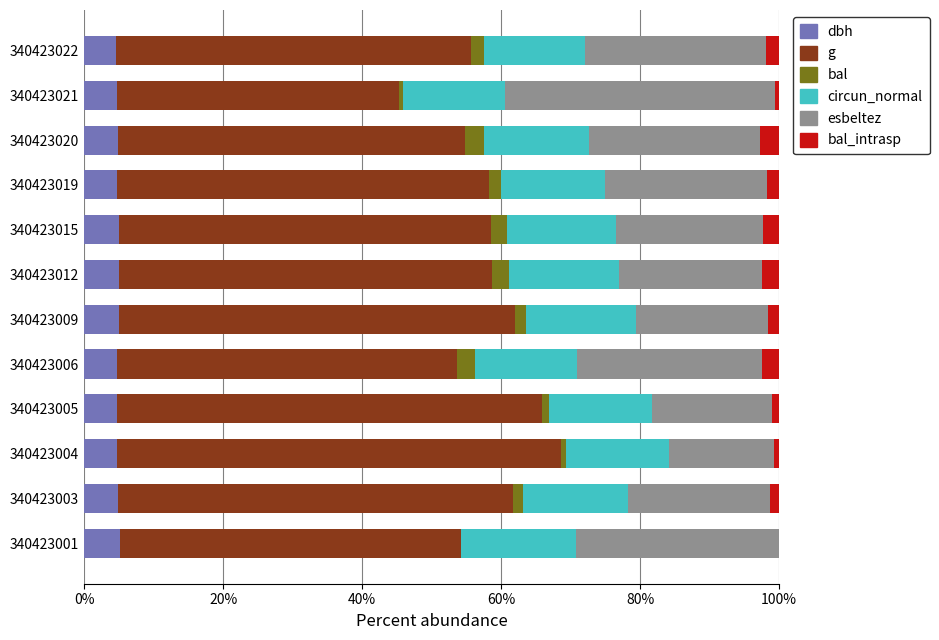

What is the total value across all series at 340423001?

100.0